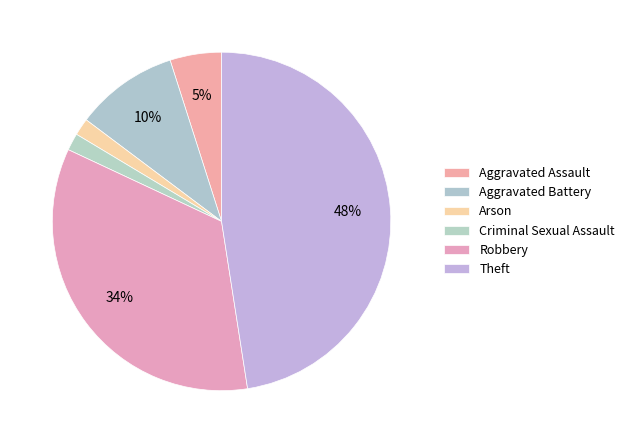

Count the number of slices in the pie.

6